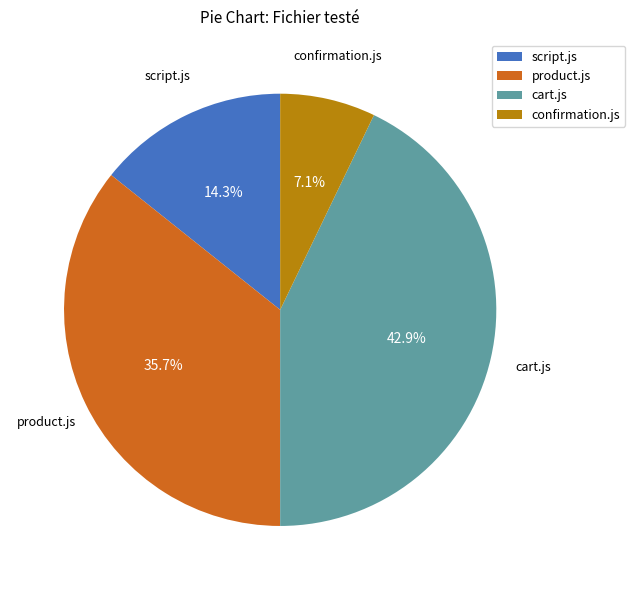

Do cart.js and script.js together represent more than half of the pie?

Yes